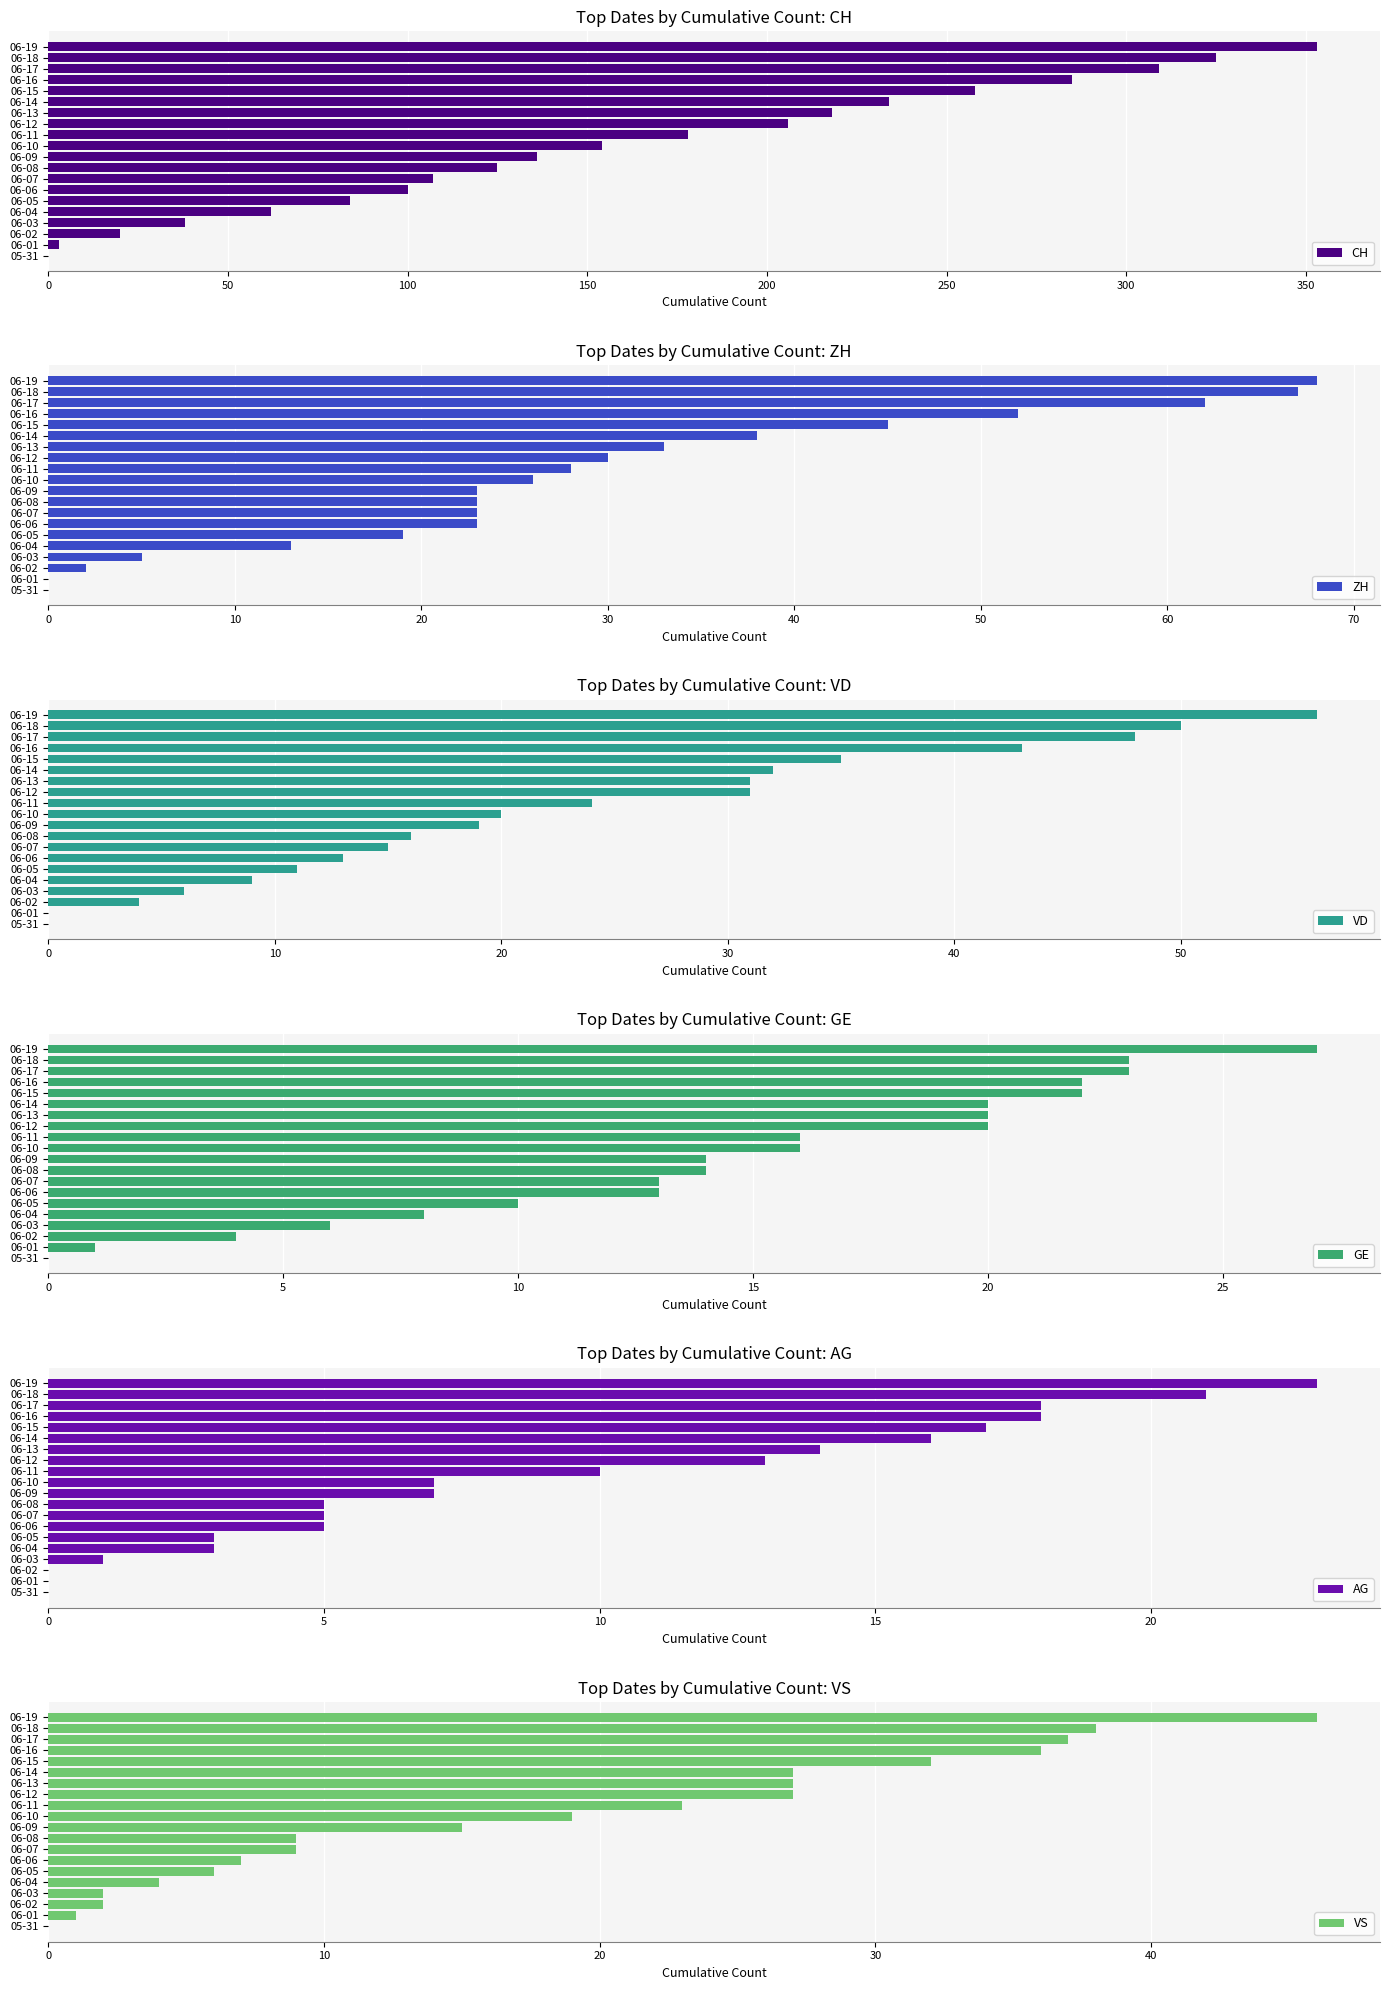

The value of CH at 06-03 is 25. True or false?

False